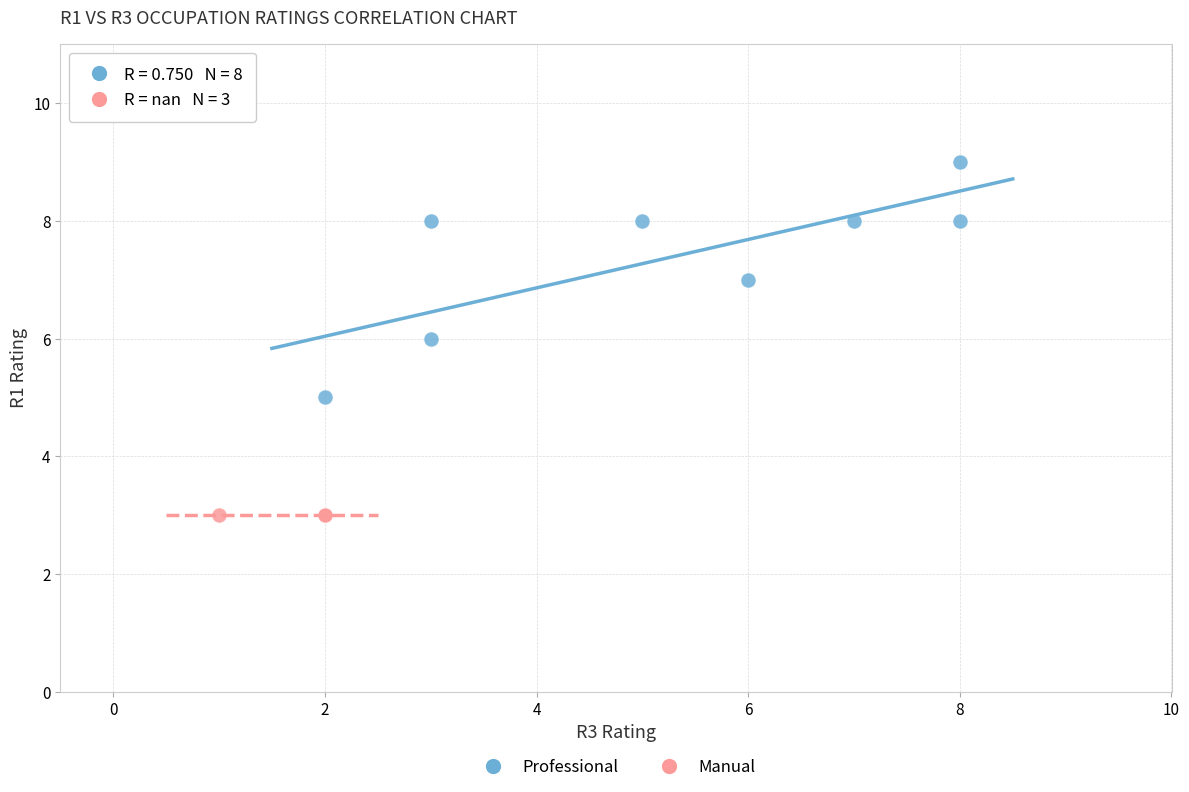

Which series contains the lowest Y value?

Manual